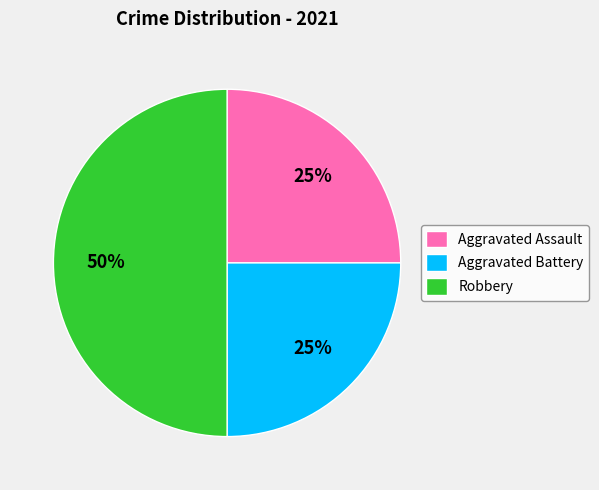

What is the ratio of the value at Aggravated Assault to the value at Aggravated Battery?

1.0